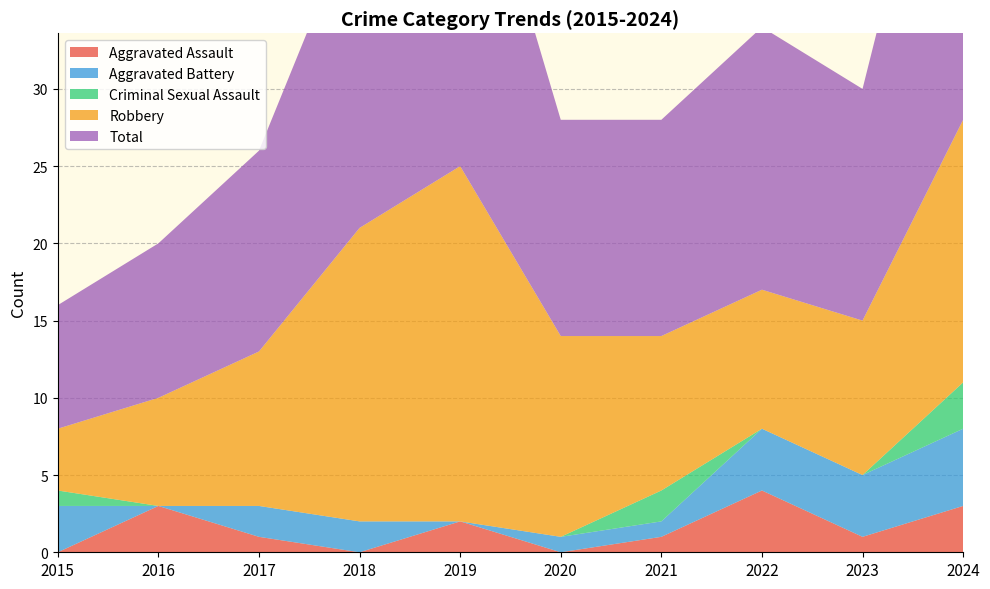

Reading right to left, list all the values displayed in this chart.

Aggravated Assault: 3	1	4	1	0	2	0	1	3	0
Aggravated Battery: 5	4	4	1	1	0	2	2	0	3
Criminal Sexual Assault: 3	0	0	2	0	0	0	0	0	1
Robbery: 17	10	9	10	13	23	19	10	7	4
Total: 28	15	17	14	14	25	21	13	10	8